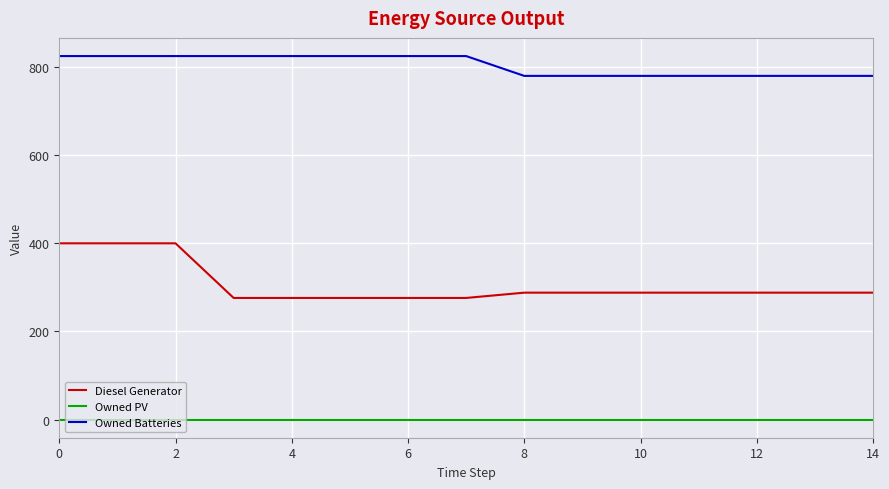

True or false: Diesel Generator and Owned PV intersect in this chart.

False